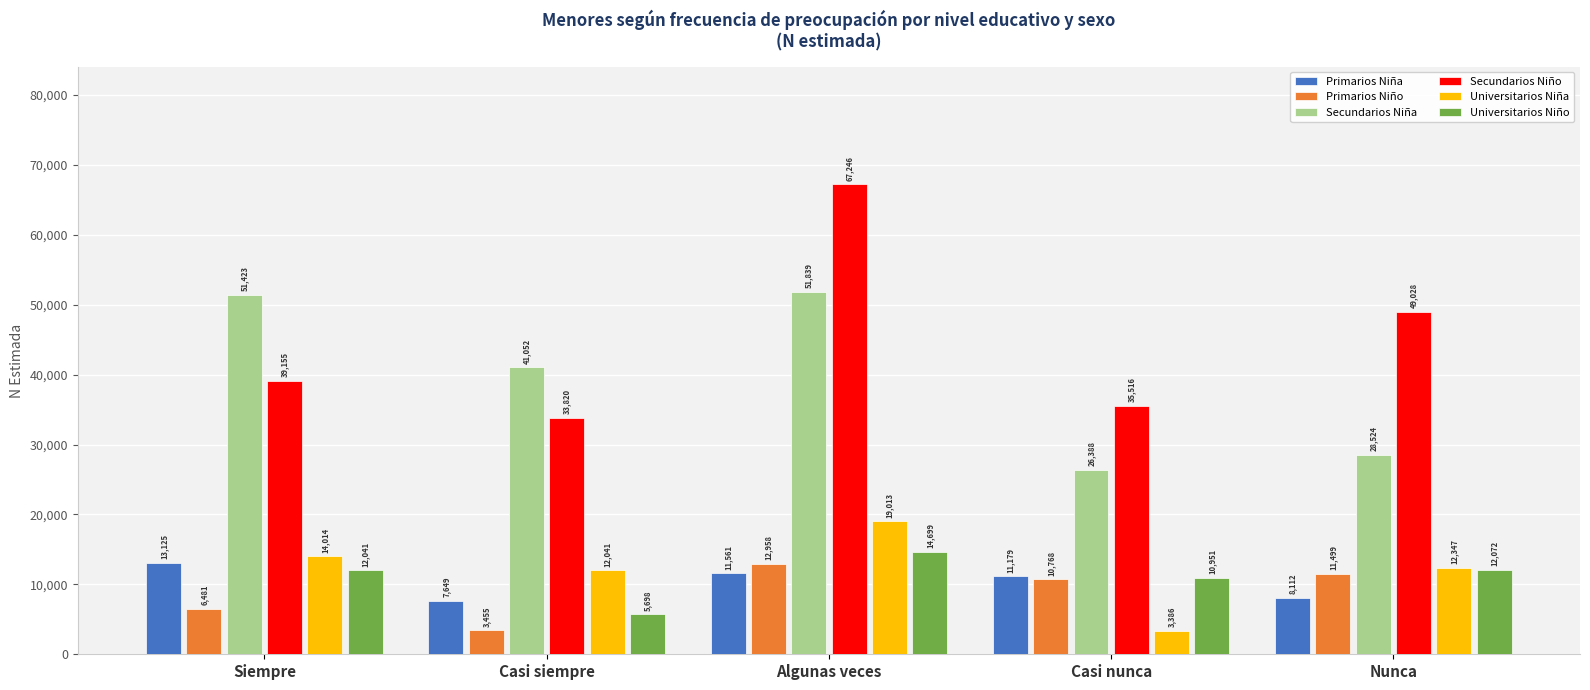

Is it true that Primarios Niño equals 11499 at Nunca?

True